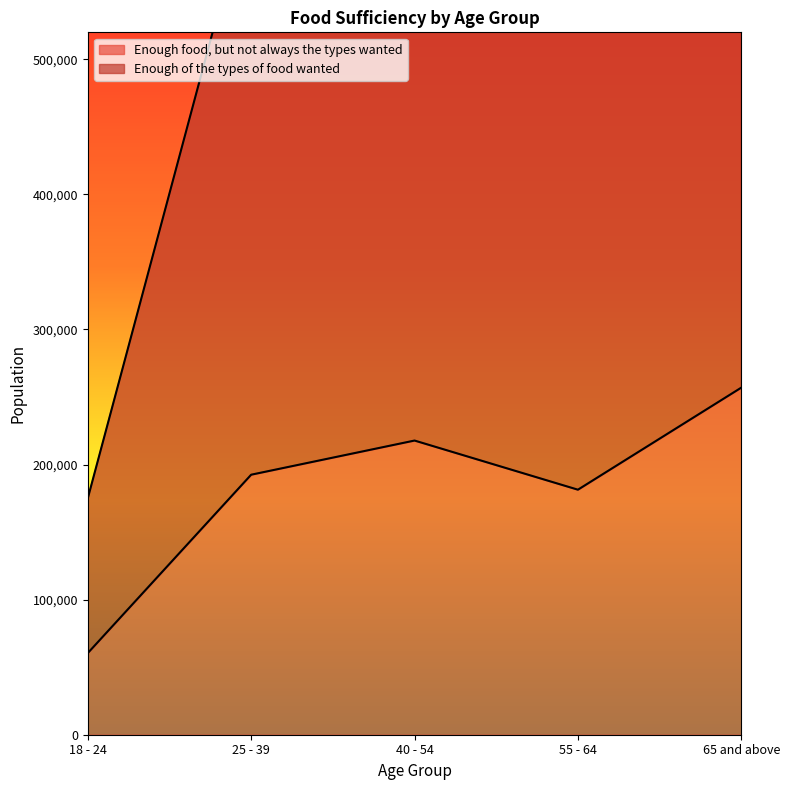

What is the difference between the highest and lowest values at 25 - 39?

434089